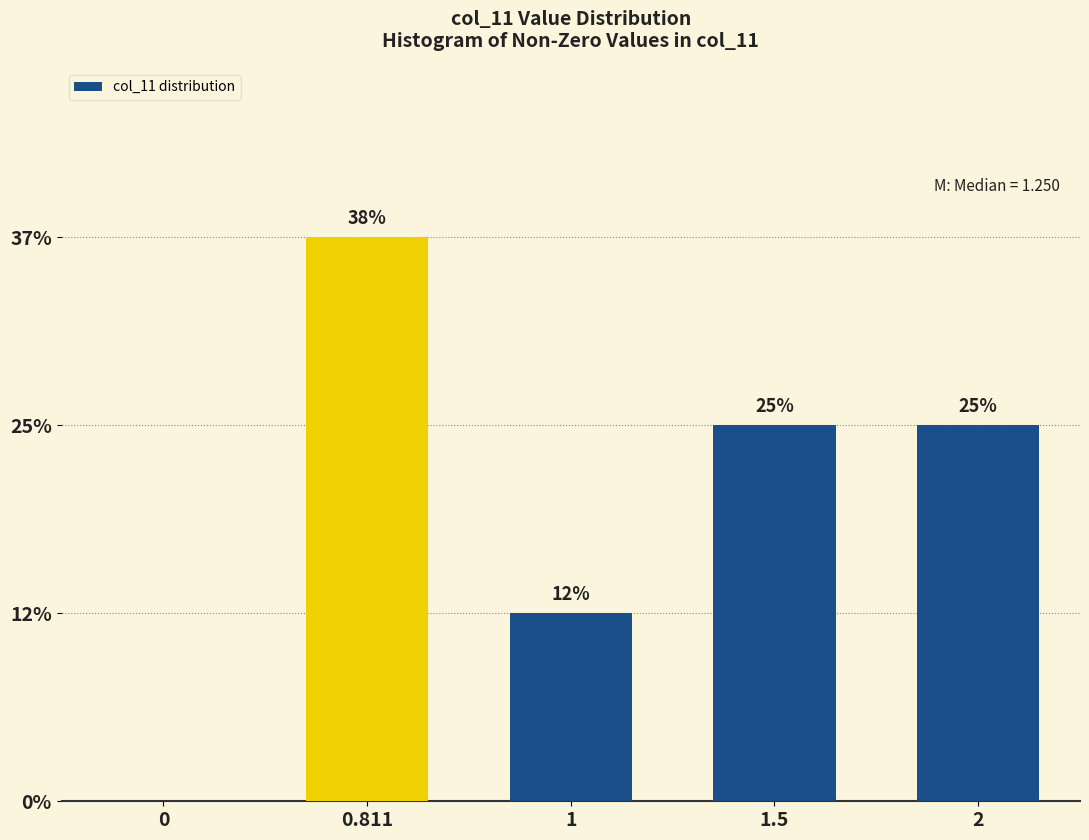

Are the bars horizontal?

No